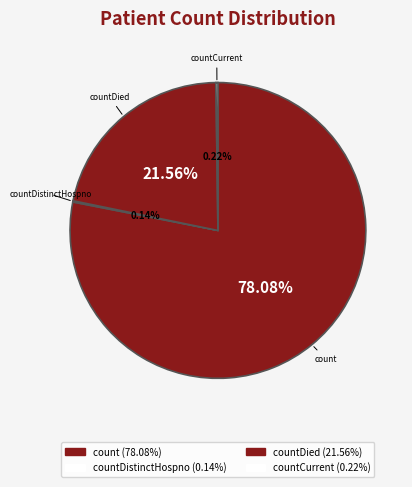

Which slice is the largest?

count